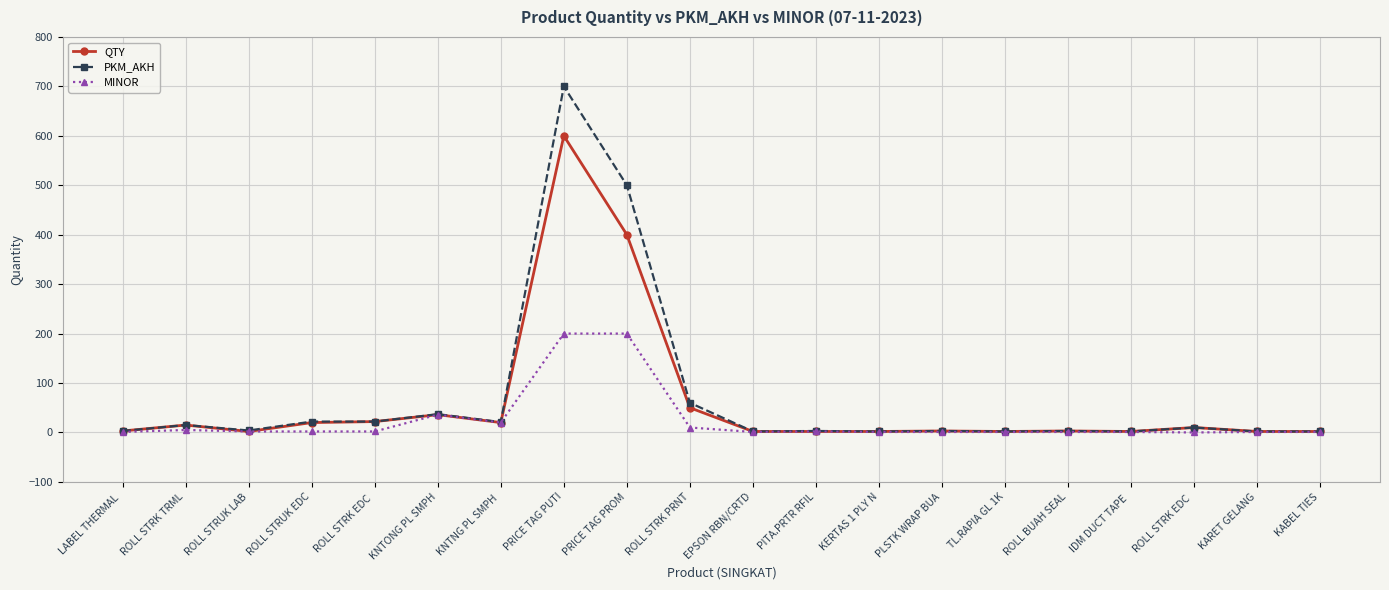

What is the spread (max minus min) of values at ROLL BUAH SEAL?

2